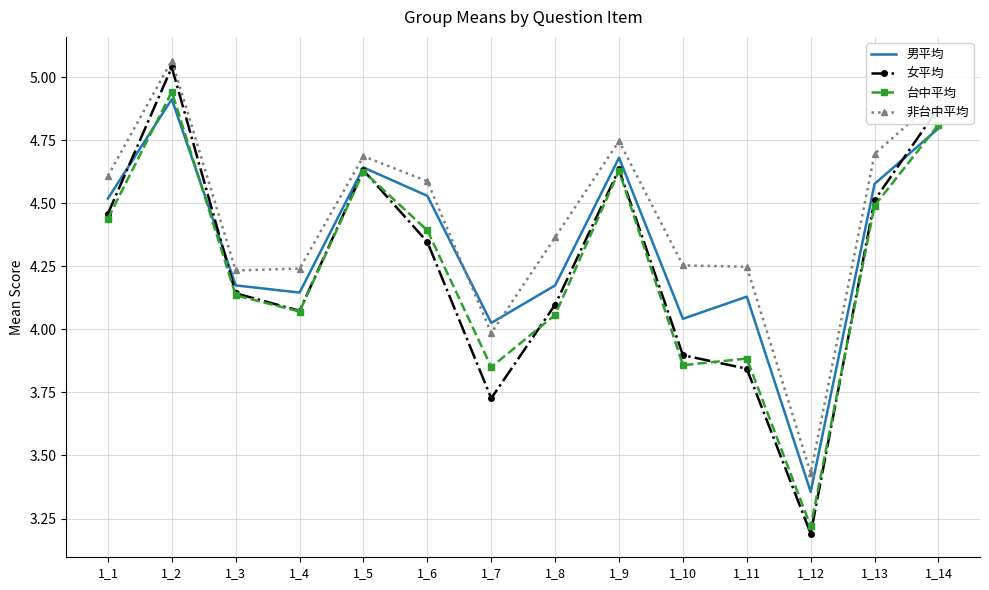

What is the sum of the 非台中平均 values at 1_7 and 1_11?

8.2